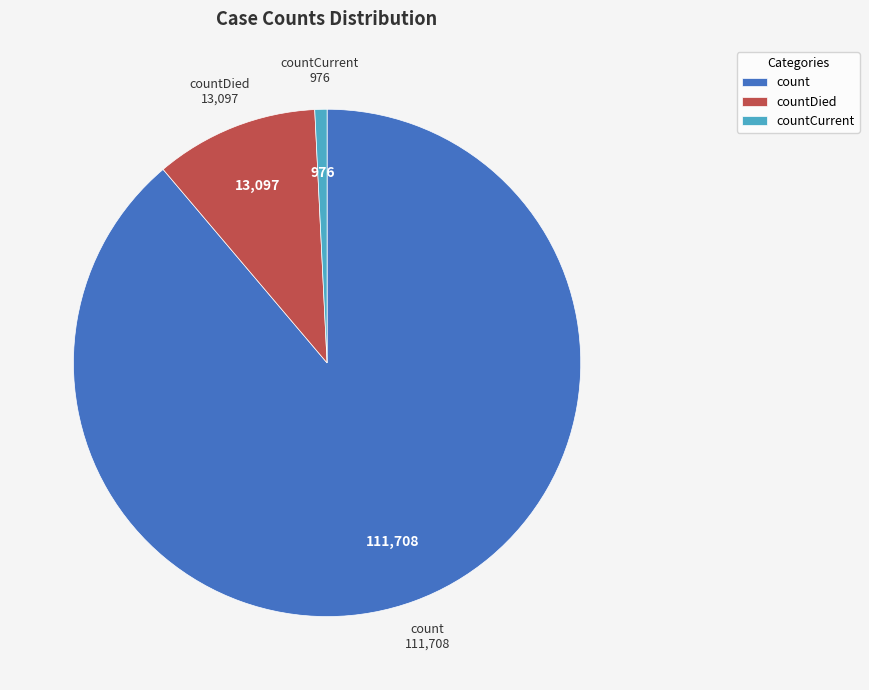

Count the number of slices in the pie.

3